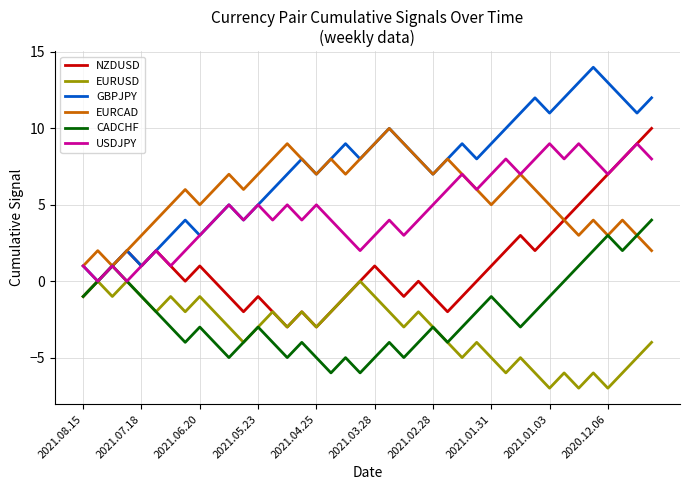

What is the smallest value displayed?

-7